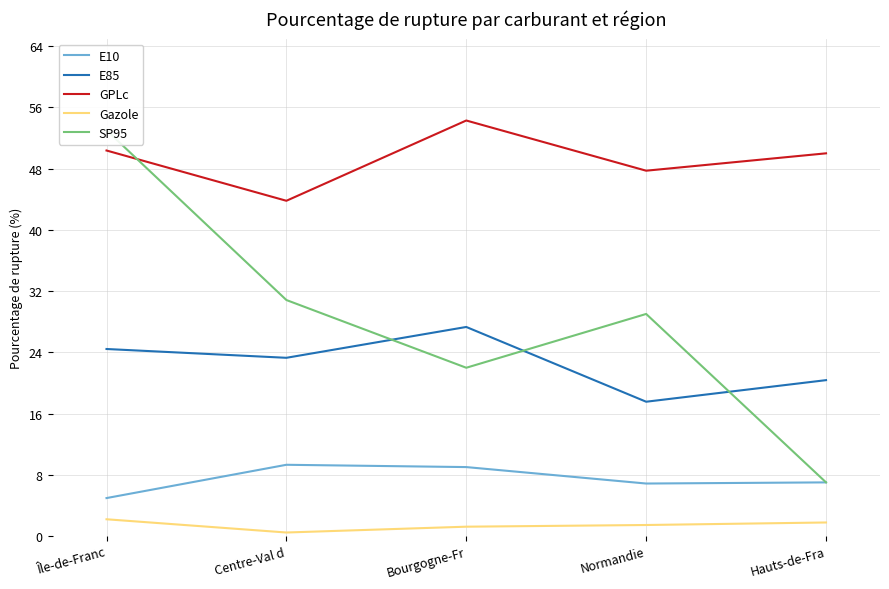

How many values in the E85 series are below 23?

2